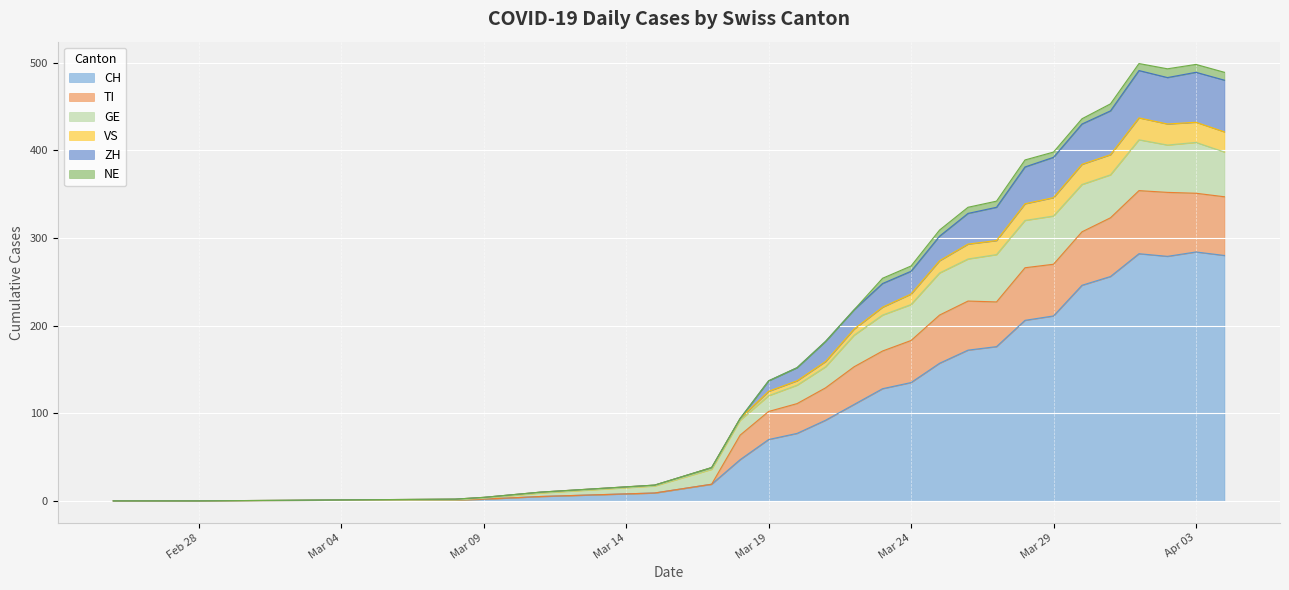

Is it true that ZH equals 512 at 2020-03-27?

False